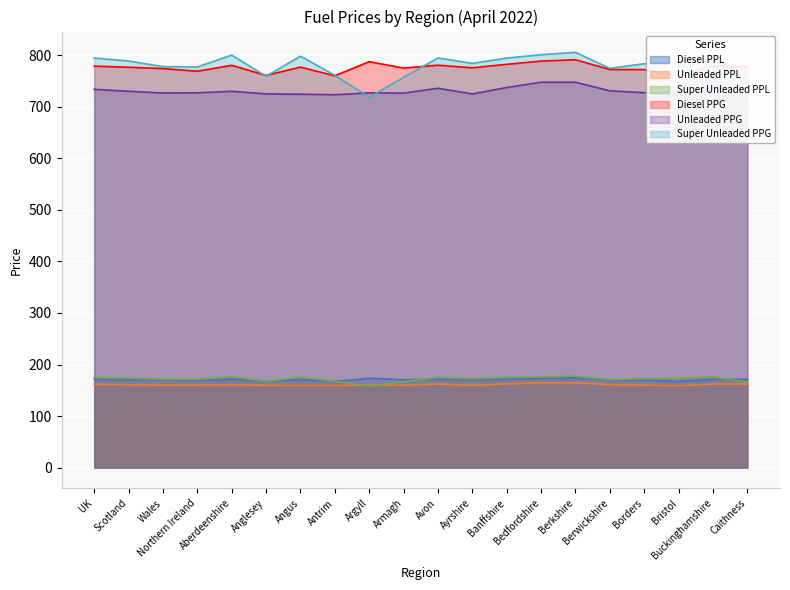

Is the value of Unleaded PPG at Antrim greater than the value of Diesel PPL at Argyll?

Yes